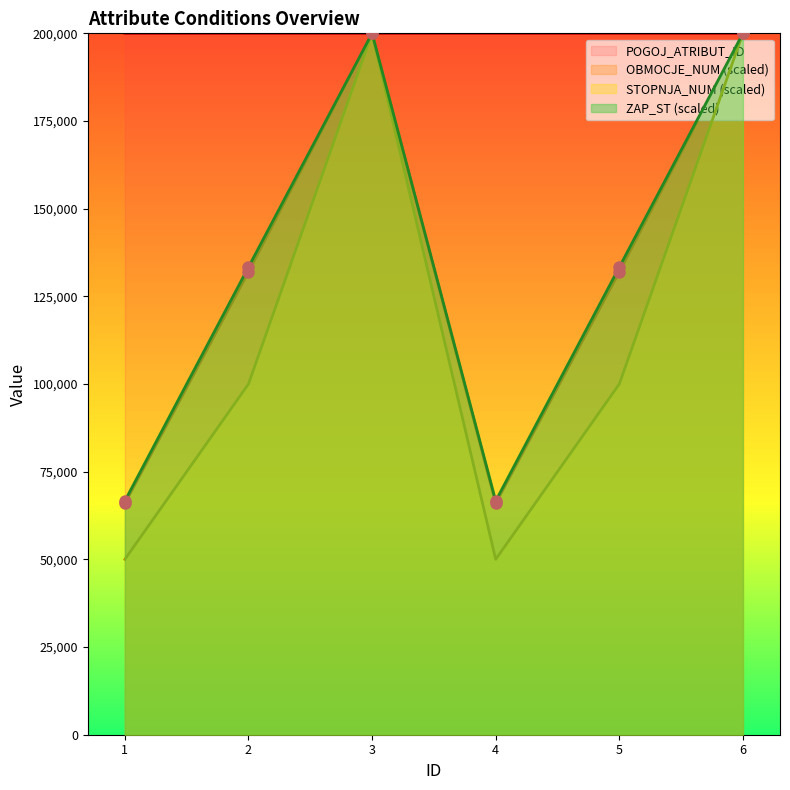

At which category is the sum across all series the highest?

6